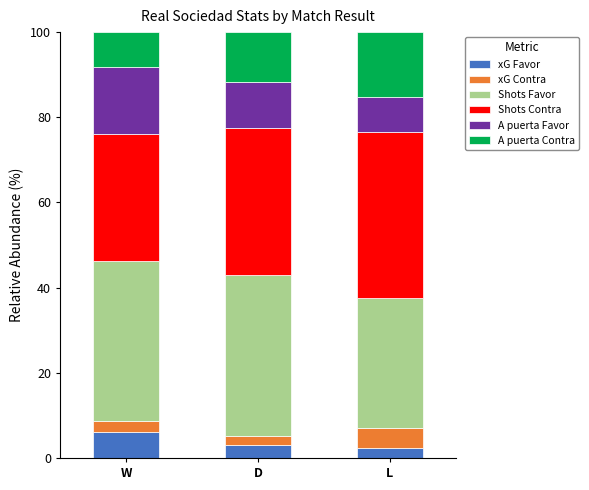

What value does the xG Favor series have at D?

3.0